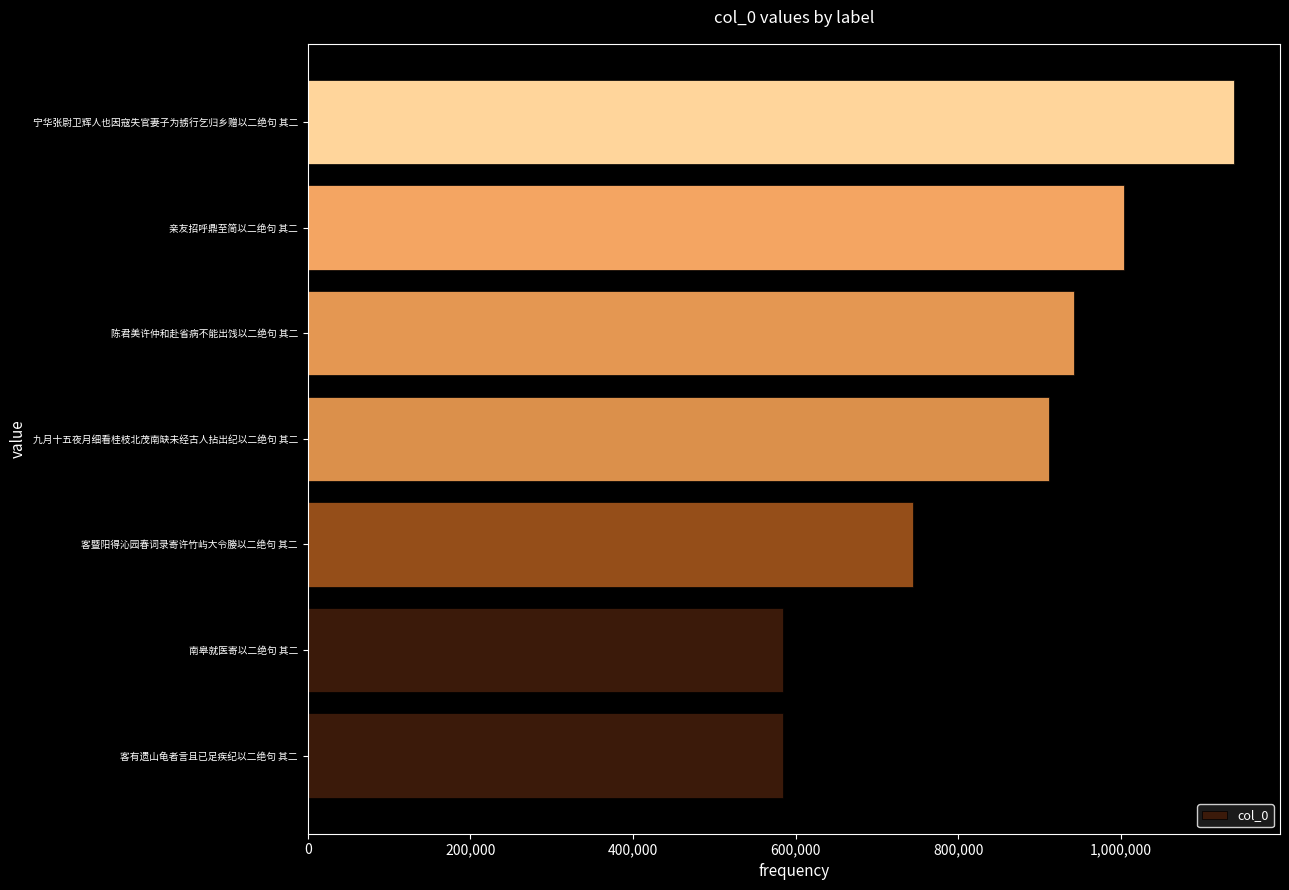

Is it true that the value at 亲友招呼鼎至简以二绝句 其二 is 1003623?

True